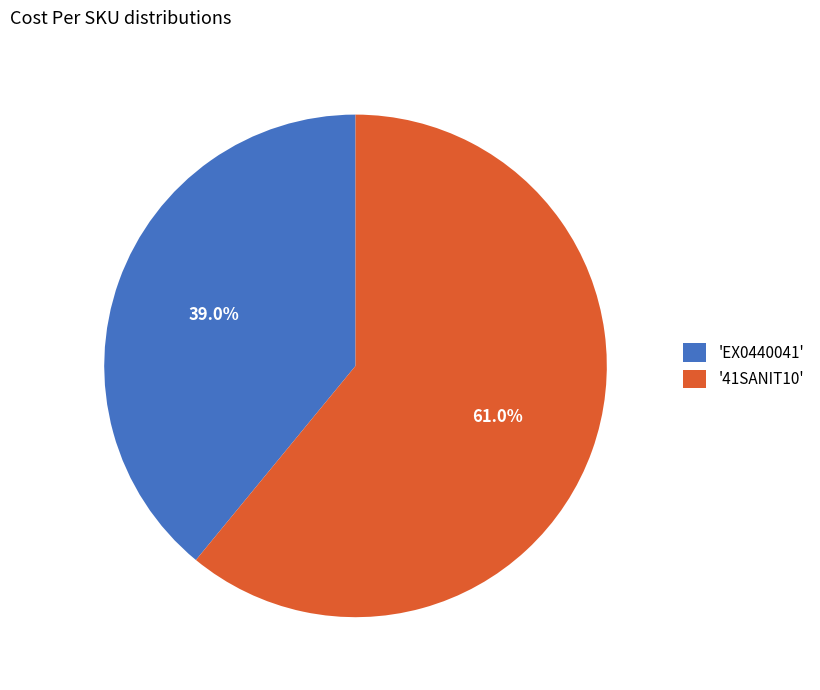

Do '41SANIT10' and 'EX0440041' together represent more than half of the pie?

Yes